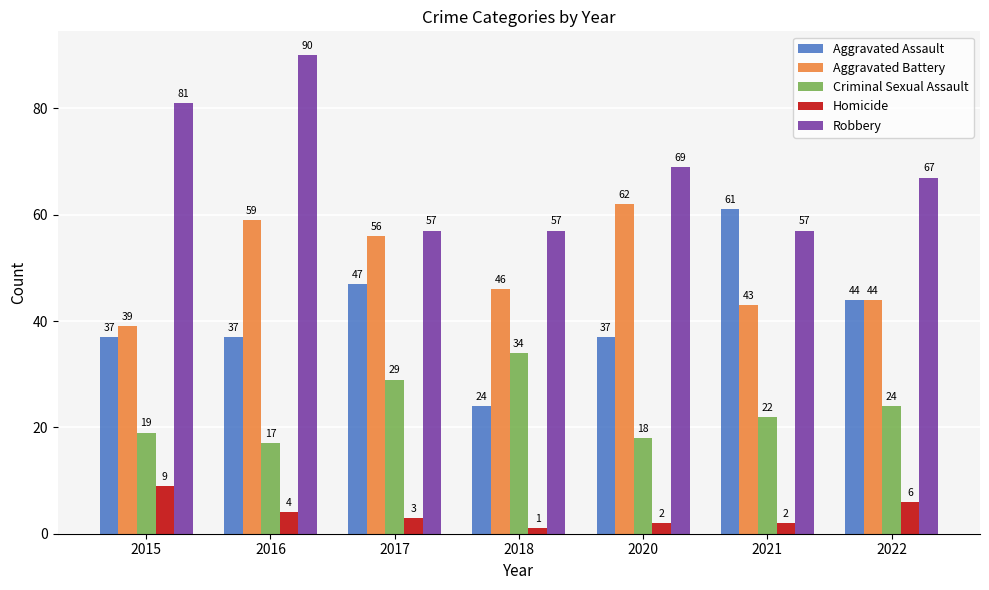

Which series has the largest range (max minus min)?

Aggravated Assault